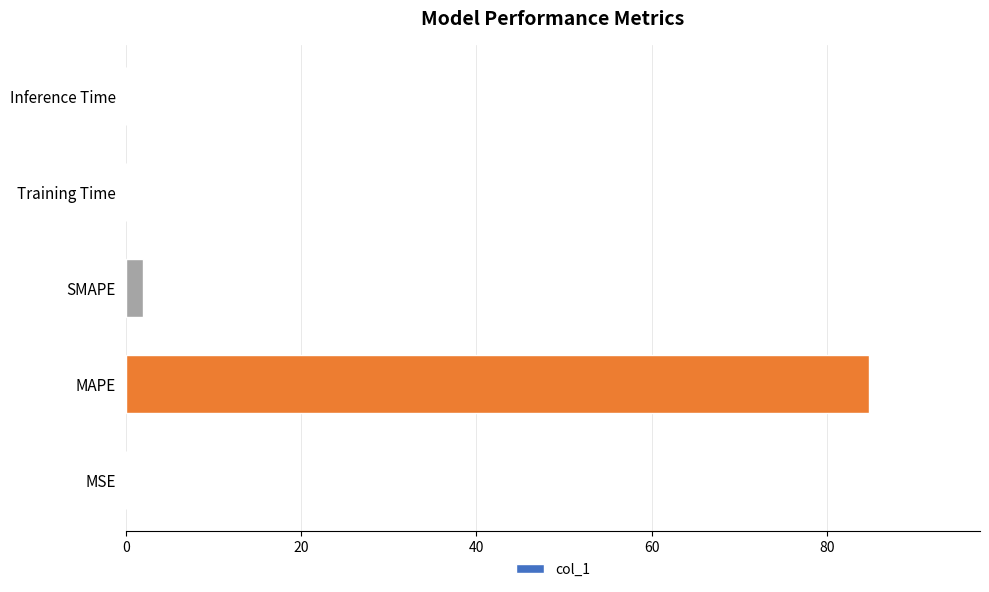

The value at Inference Time is 0.0. True or false?

True